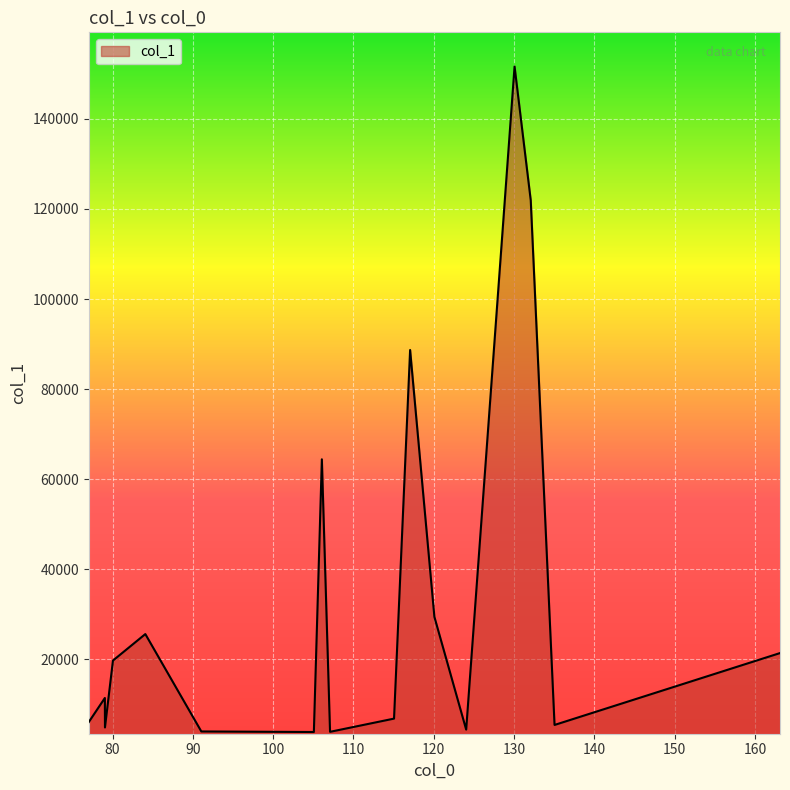

What is the difference between the maximum and minimum values?

147835.3